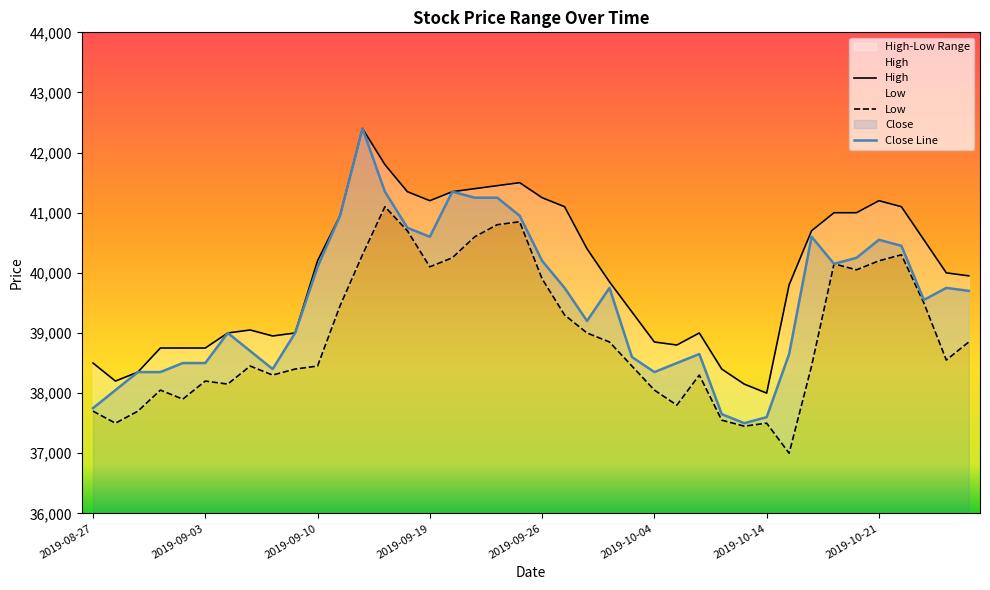

True or false: High has a value of 19562 at 2019-09-11.

False